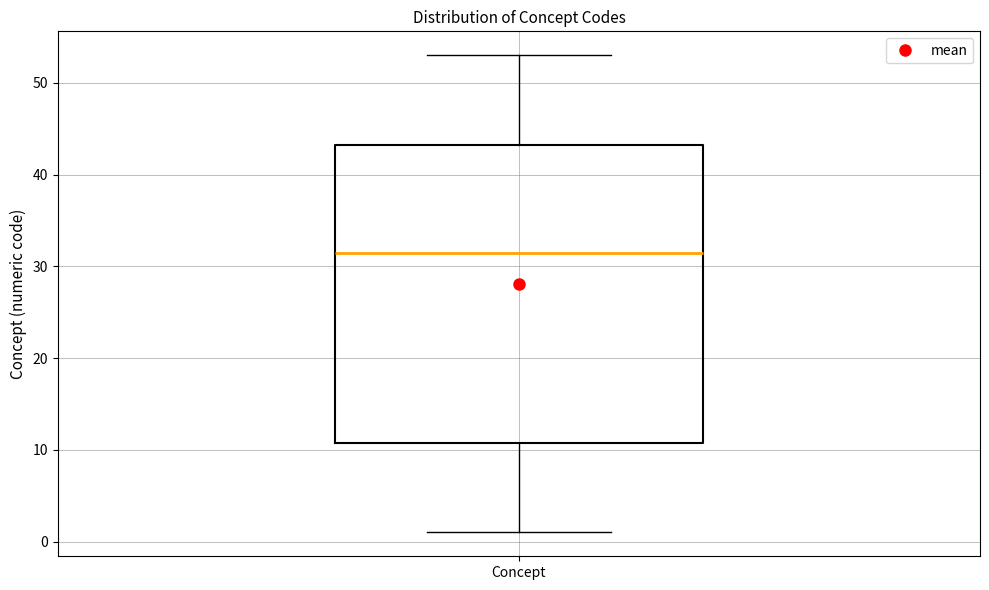

Where does the upper whisker of the box for Concept end on the y-axis? The values are not printed on the chart, so give them approximately, as read against the axis.

53